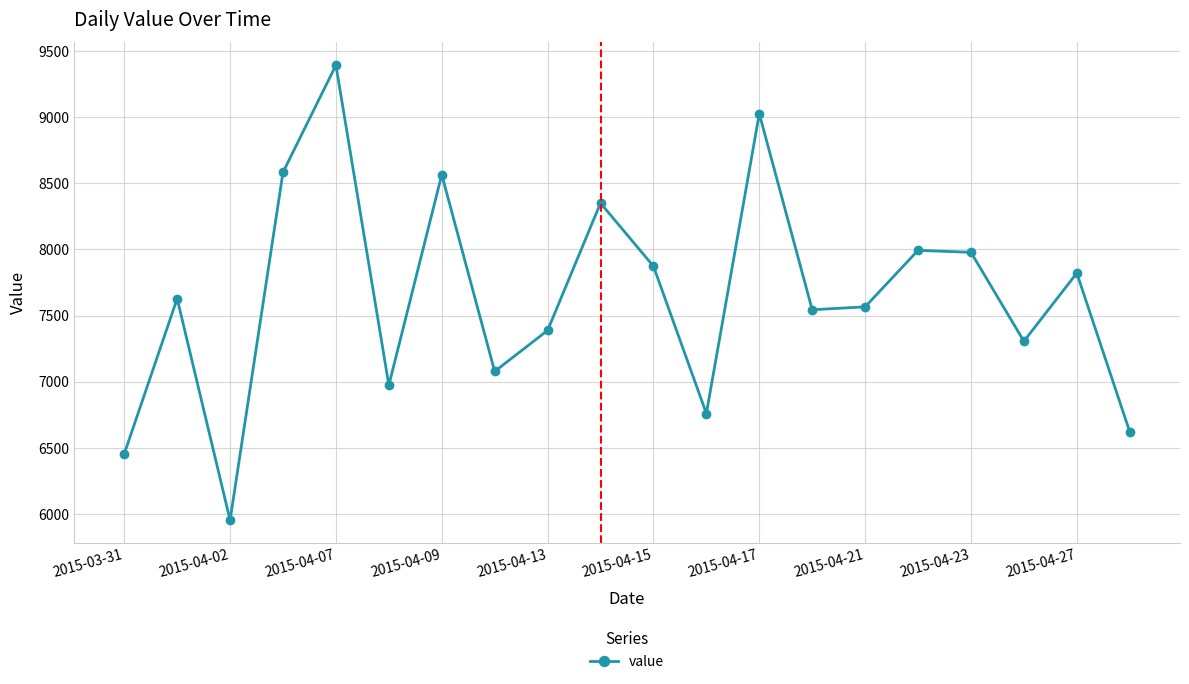

What is the minimum value shown in the chart?

5954